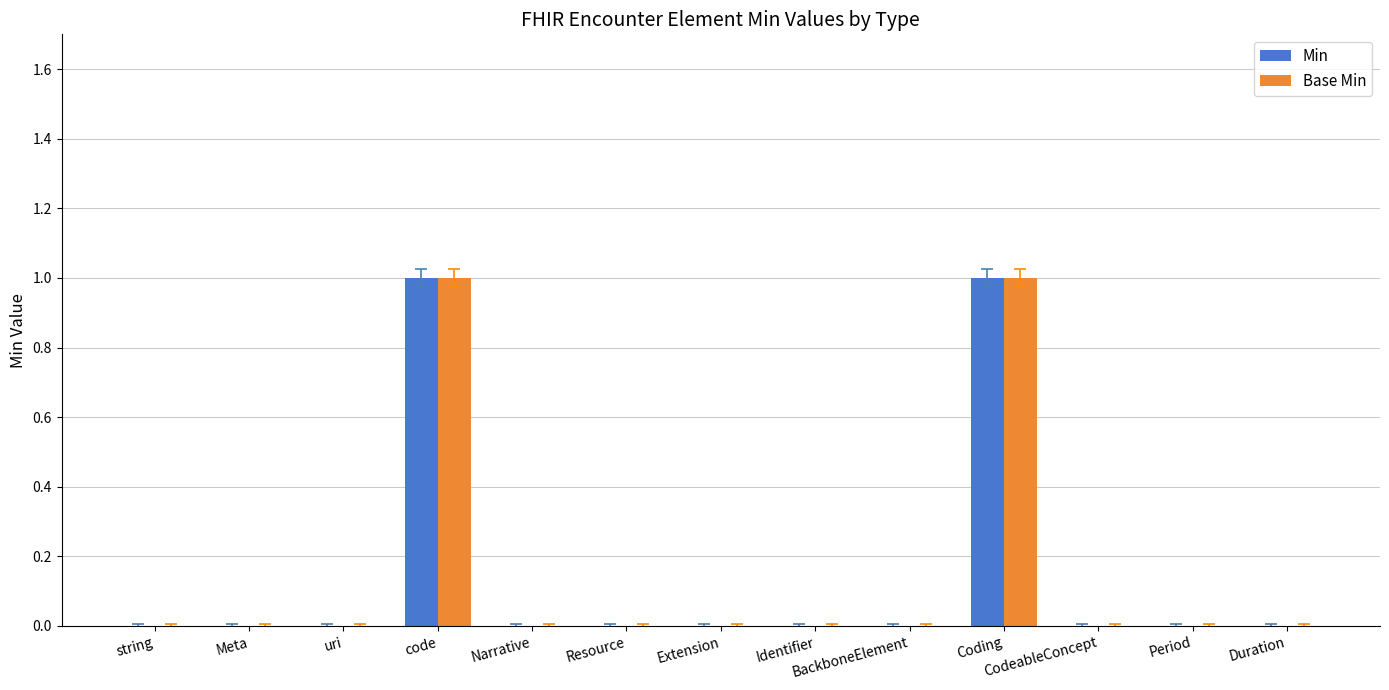

The value of Min at code is 1. True or false?

True